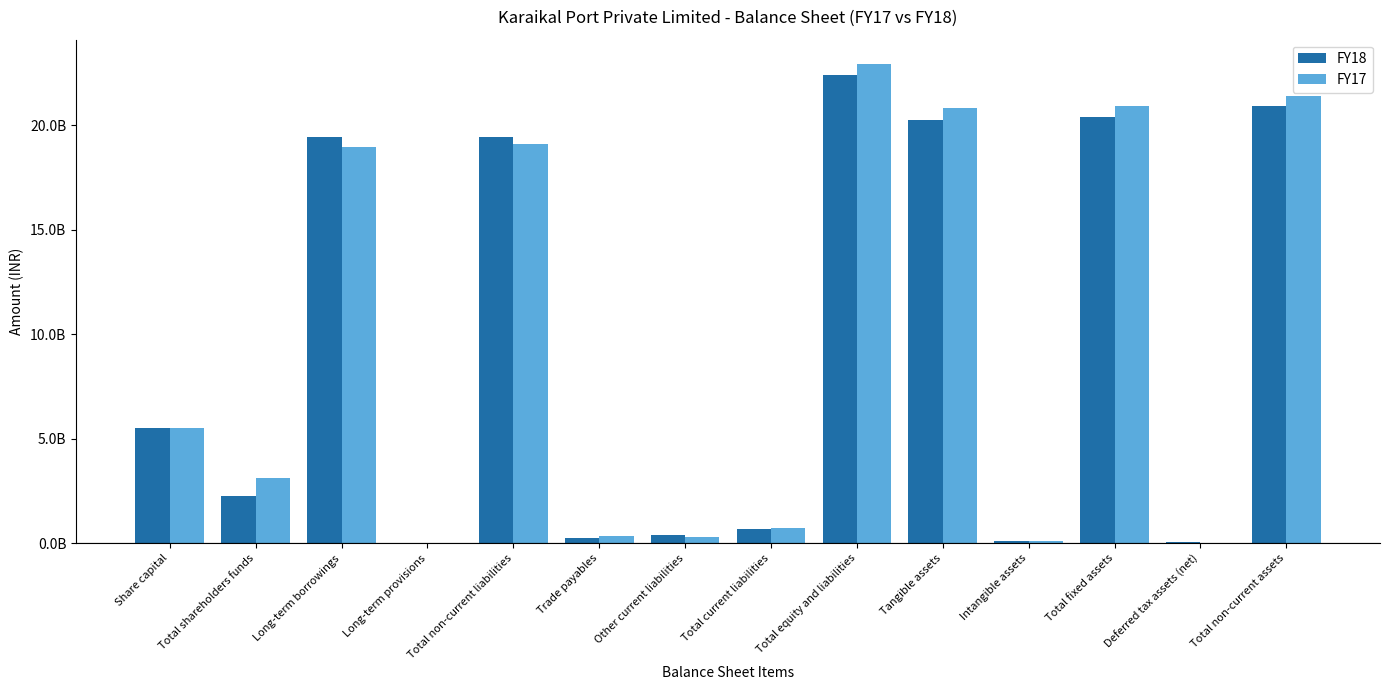

What are all the series names shown in the legend?

FY18, FY17